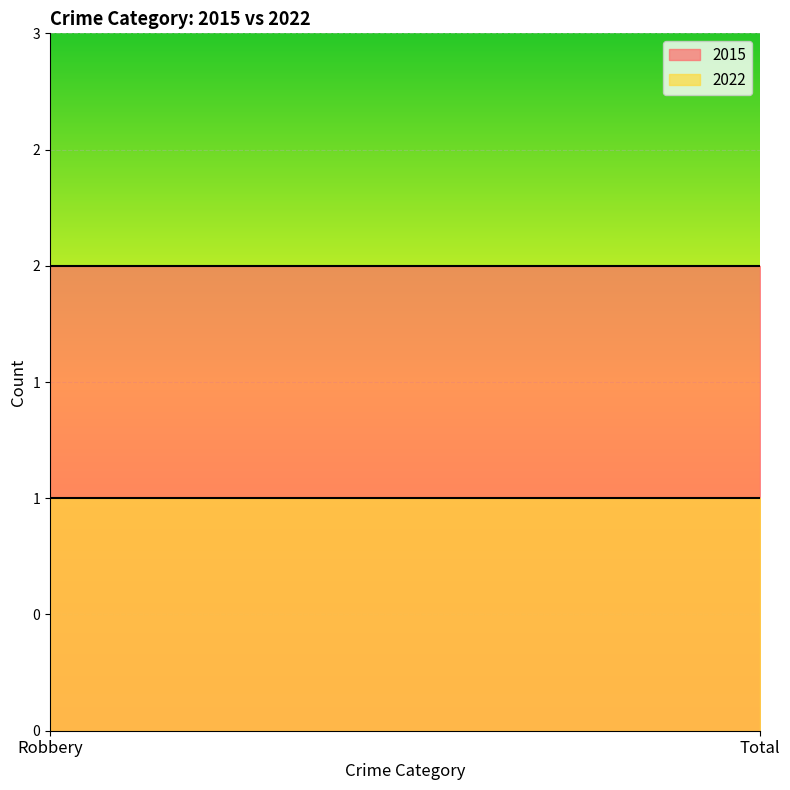

True or false: 2022 has a value of 0 at Total.

False